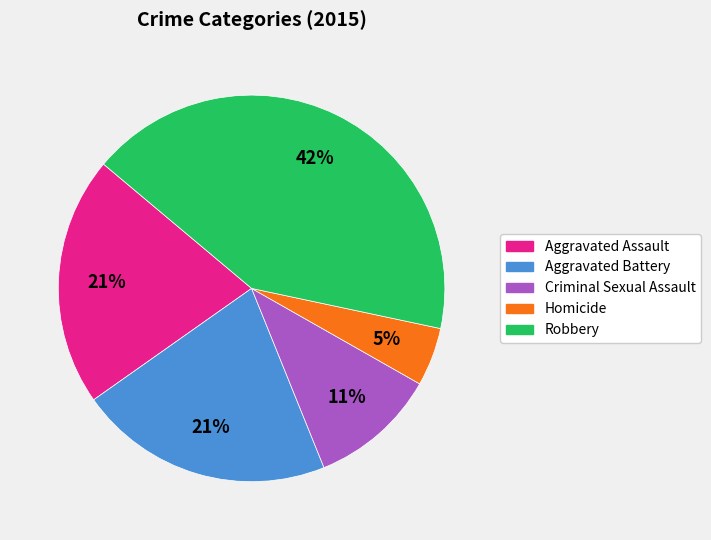

Is the sum of Aggravated Assault and Homicide greater than half?

No